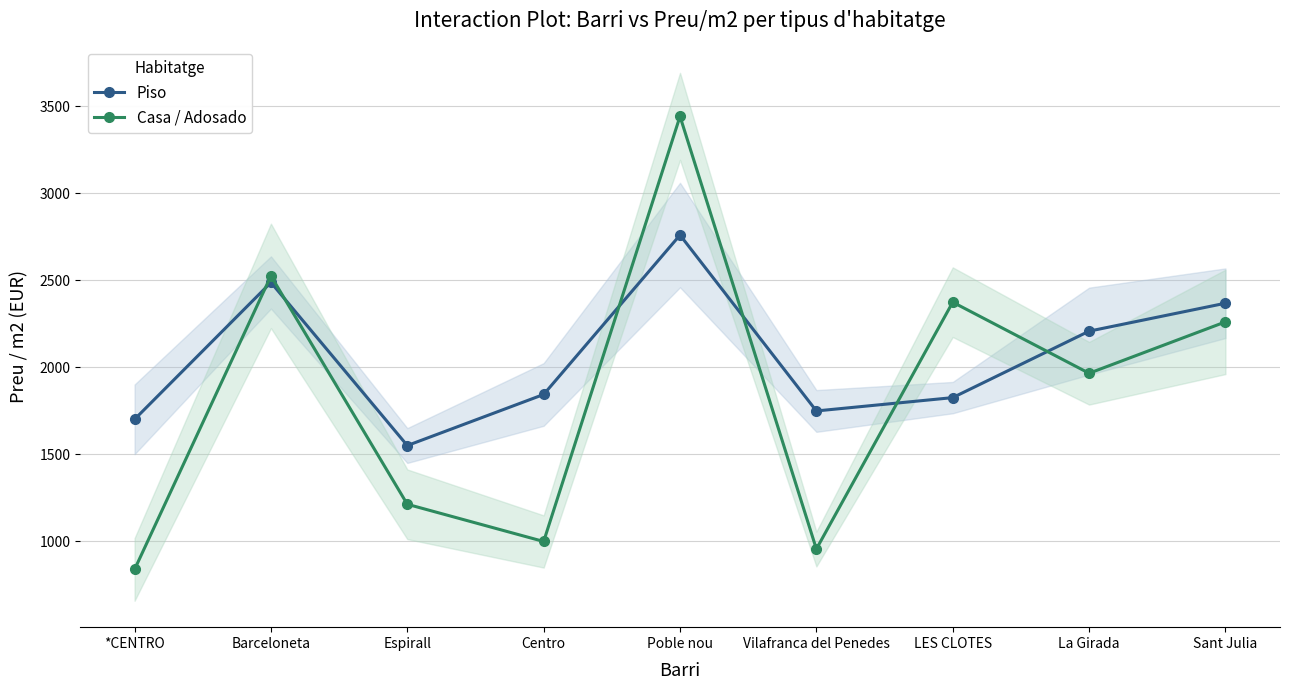

Between *CENTRO and Centro, which is larger?

Centro